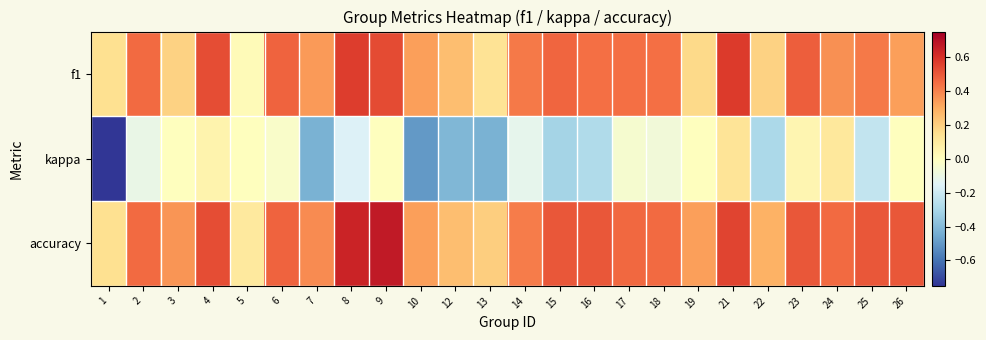

Reading left to right, what are all the values shown in this chart?

f1: 1=0.1	2=0.5	3=0.2	4=0.5	5=0.0	6=0.5	7=0.3	8=0.6	9=0.5	10=0.3	12=0.2	13=0.1	14=0.4	15=0.5	16=0.4	17=0.4	18=0.4	19=0.2	21=0.6	22=0.2	23=0.5	24=0.4	25=0.4	26=0.3
kappa: 1=-0.8	2=-0.1	3=0.0	4=0.1	5=0.0	6=-0.0	7=-0.4	8=-0.2	9=0.0	10=-0.5	12=-0.4	13=-0.4	14=-0.1	15=-0.3	16=-0.3	17=-0.0	18=-0.1	19=0.0	21=0.1	22=-0.3	23=0.0	24=0.1	25=-0.2	26=0.0
accuracy: 1=0.1	2=0.5	3=0.4	4=0.5	5=0.1	6=0.5	7=0.4	8=0.6	9=0.7	10=0.3	12=0.2	13=0.2	14=0.4	15=0.5	16=0.5	17=0.5	18=0.5	19=0.3	21=0.5	22=0.3	23=0.5	24=0.5	25=0.5	26=0.5